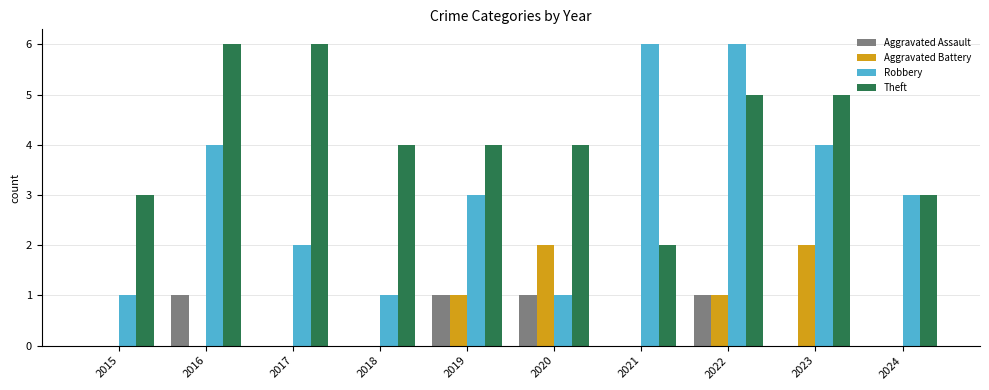

What value does the Theft series have at 2015?

3